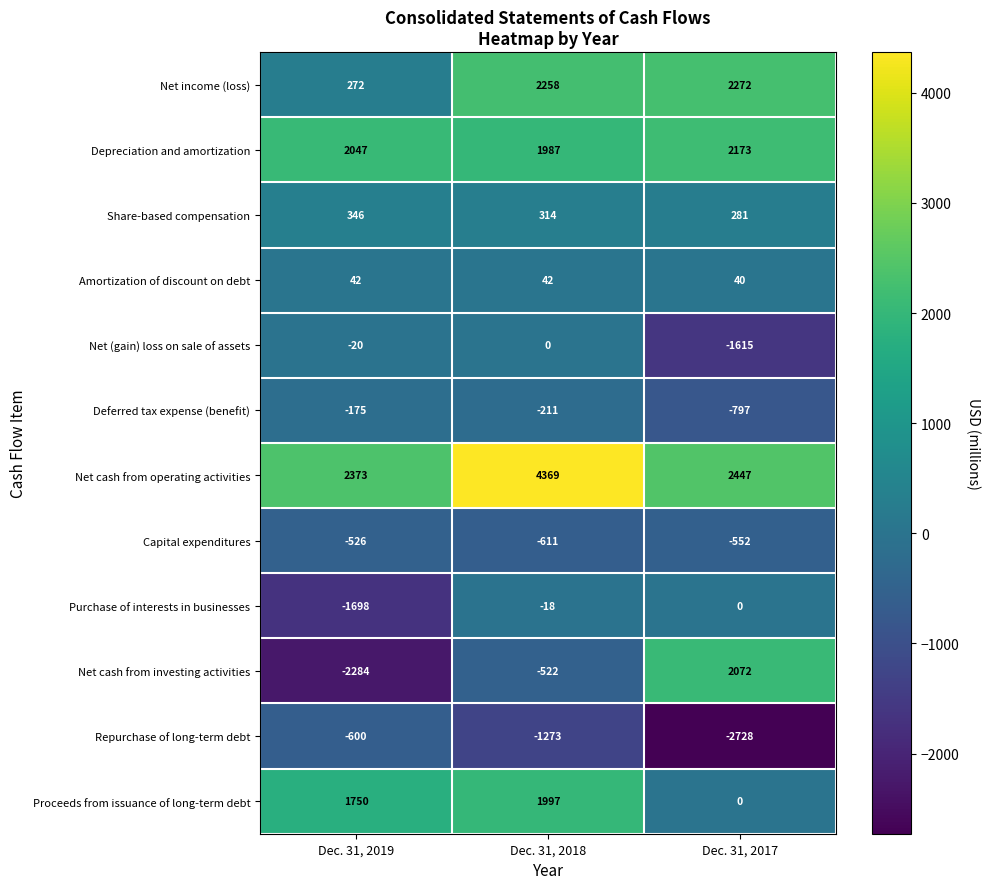

What is the difference between the highest and lowest values at Dec. 31, 2018?

5642